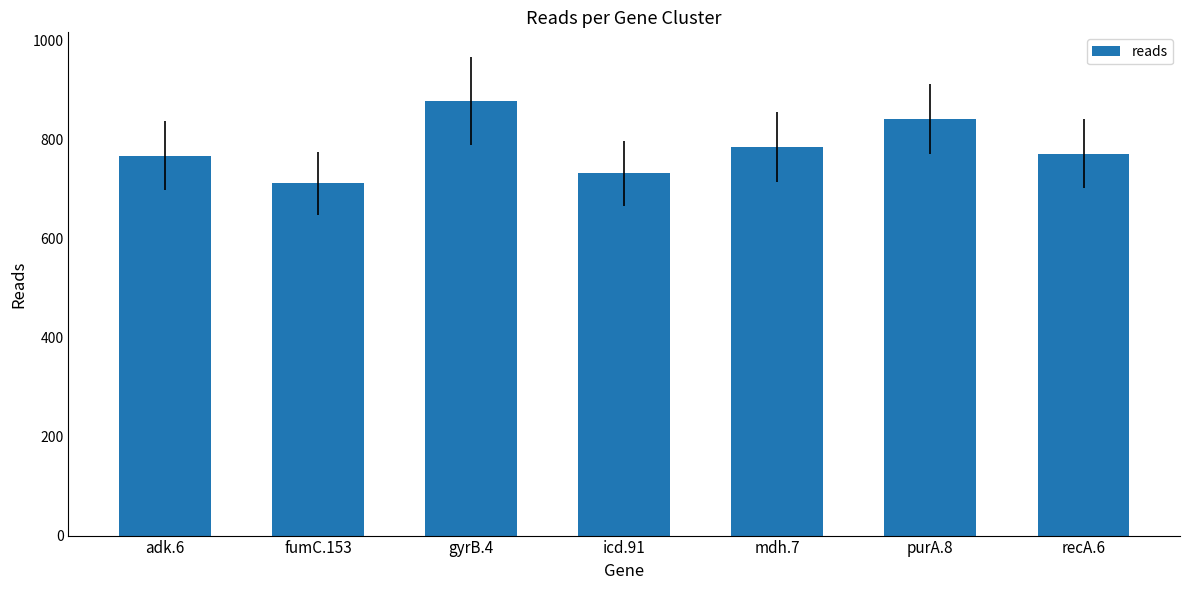

Which has a higher value, adk.6 or fumC.153?

adk.6